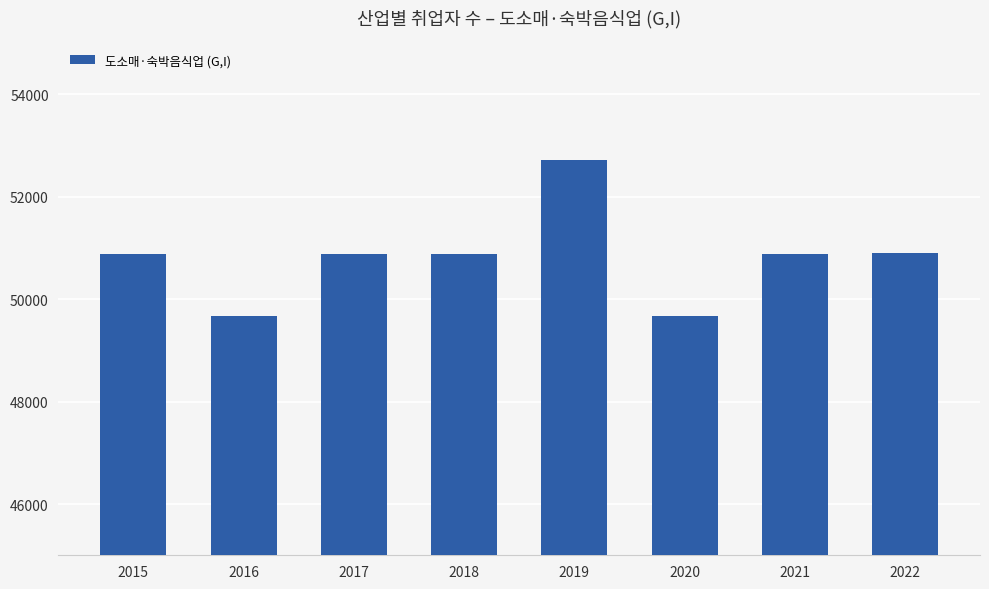

The chart shows a value of 50877 at 2017. True or false?

True